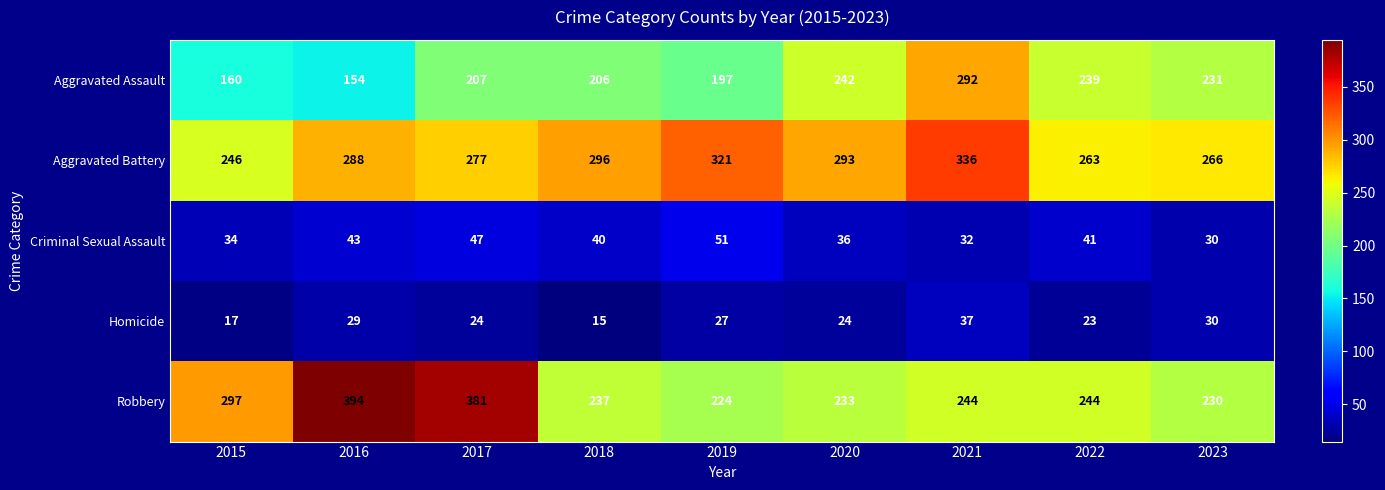

How many categories are shown in the chart?

9